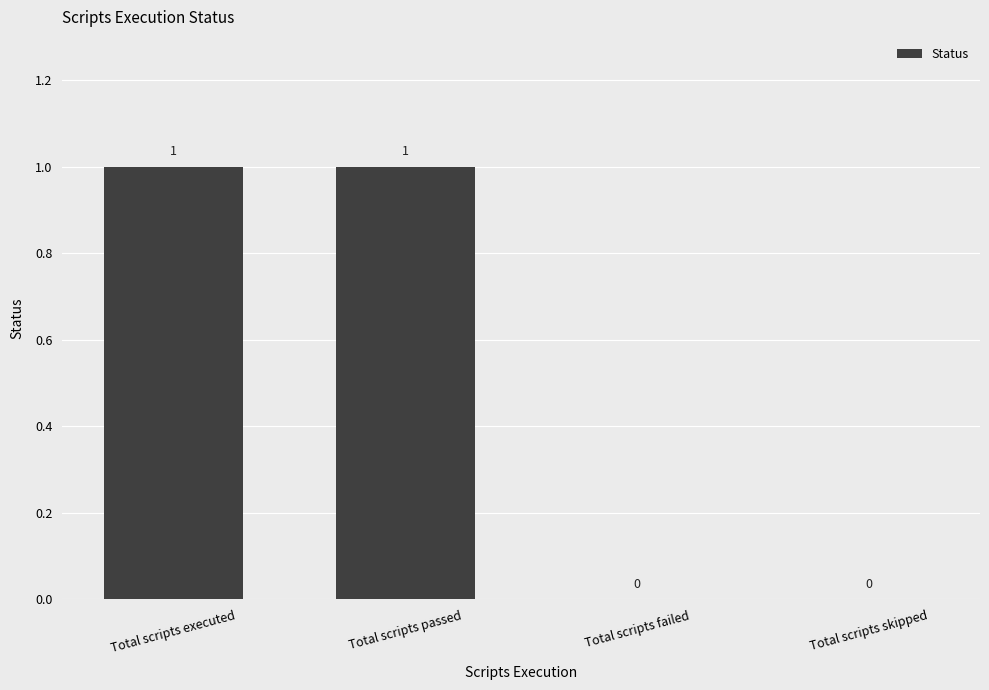

What is the maximum value shown in the chart?

1